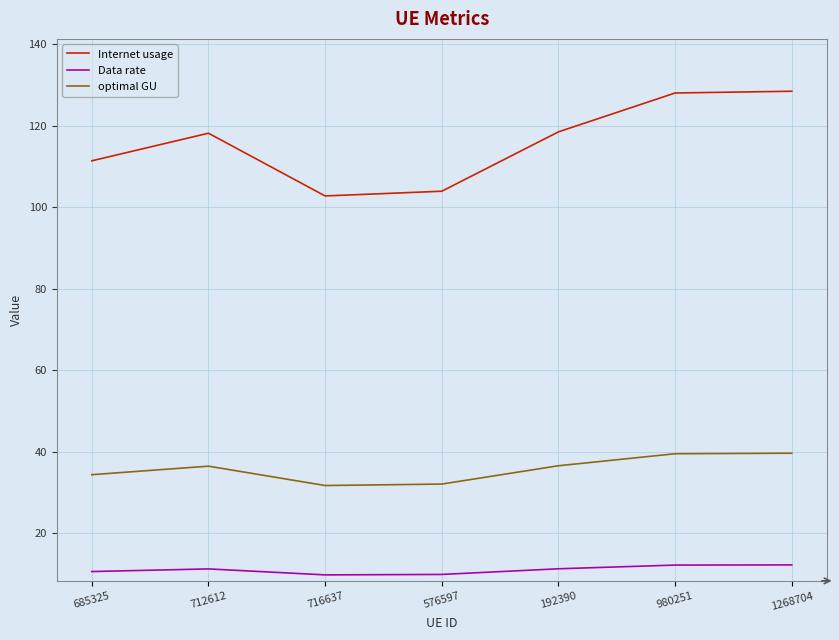

At 980251, list the series in order from smallest to largest.

Data rate, optimal GU, Internet usage